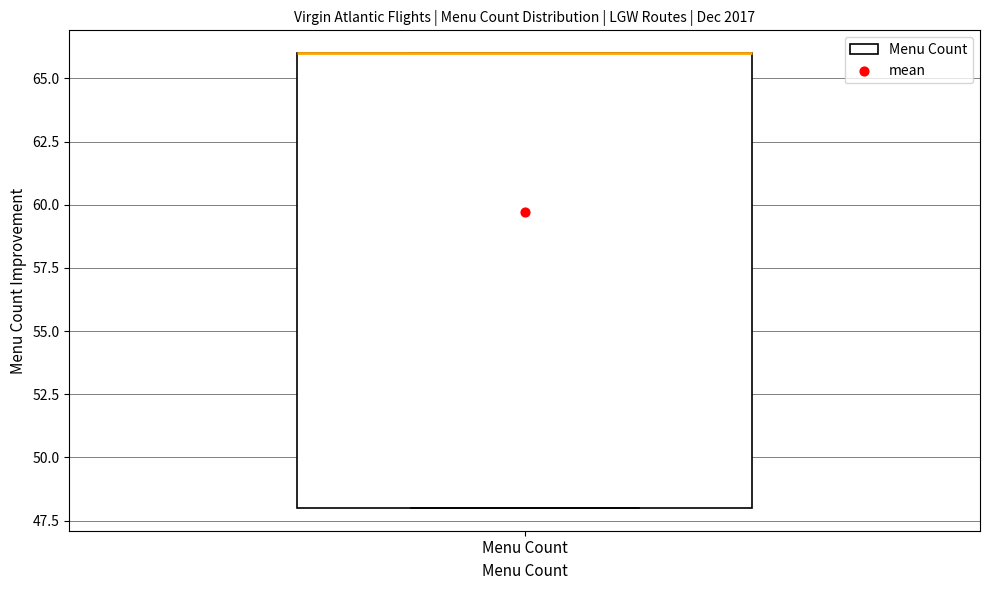

Where is the lower edge of the box for Menu Count on the y-axis? The values are not printed on the chart, so give them approximately, as read against the axis.

48